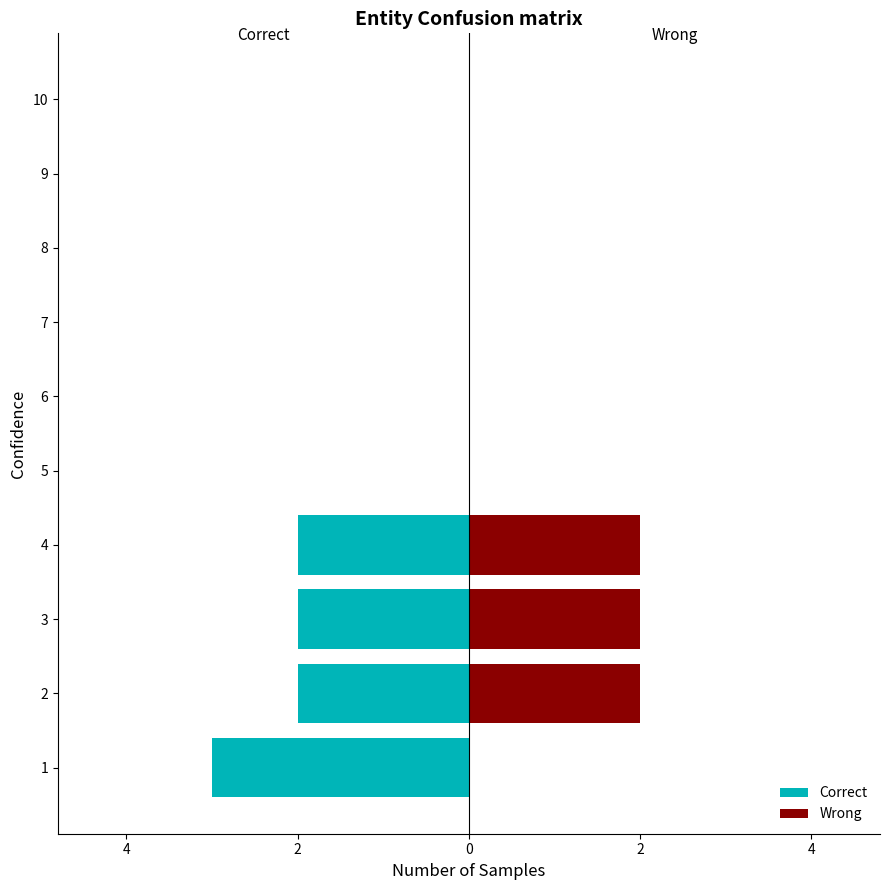

What is the sum of all Wrong values?

6